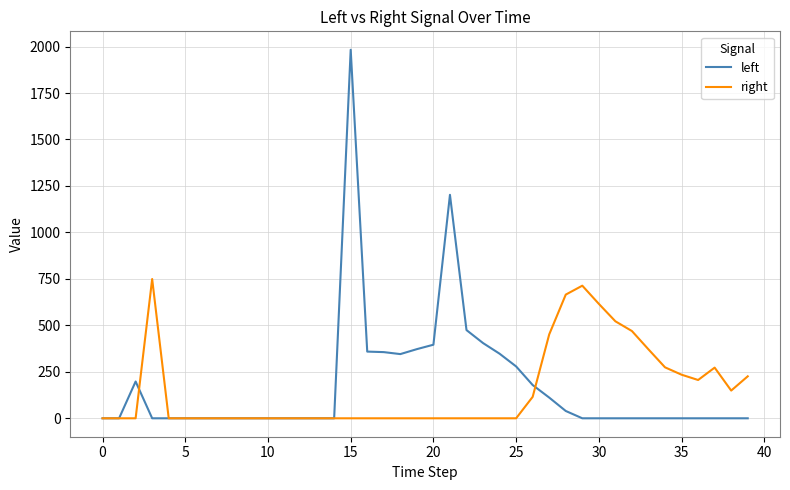

Rank the series by their average value, from lowest to highest.

right, left